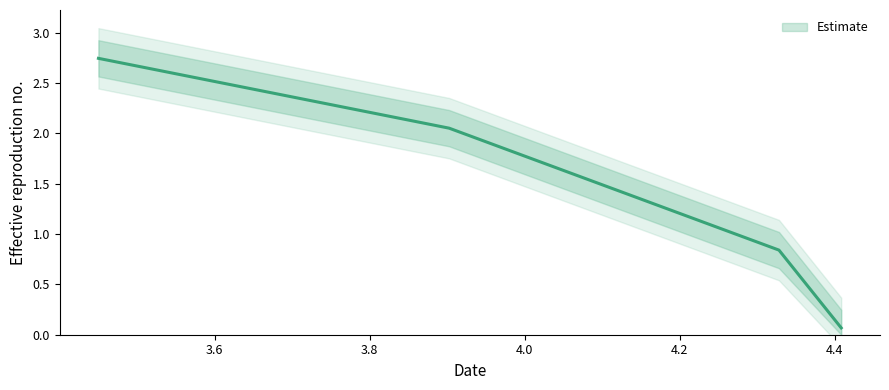

What is the difference between the maximum and minimum values?

2.7